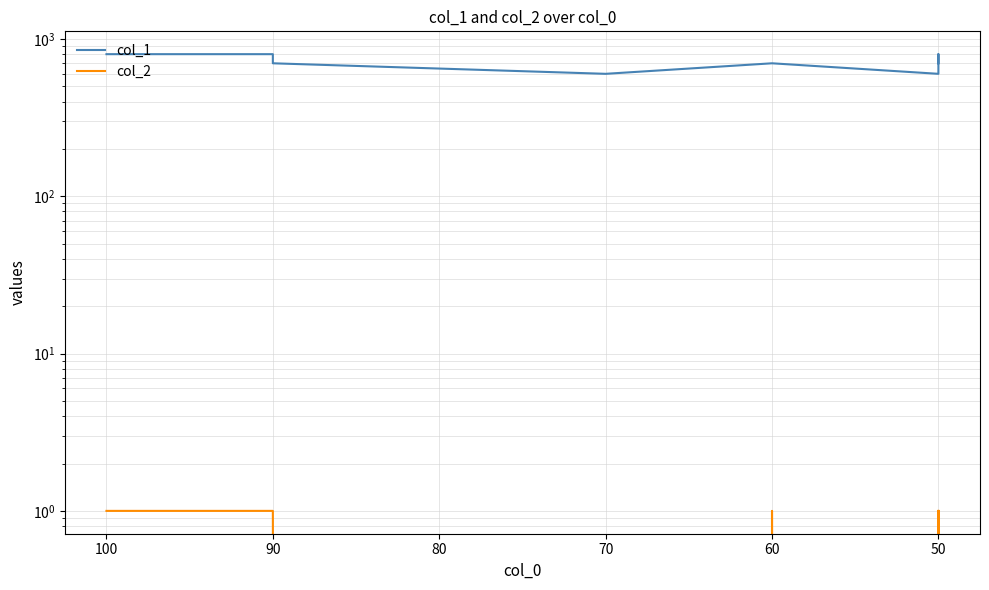

What is the difference between the maximum and minimum values in the col_1 series?

200